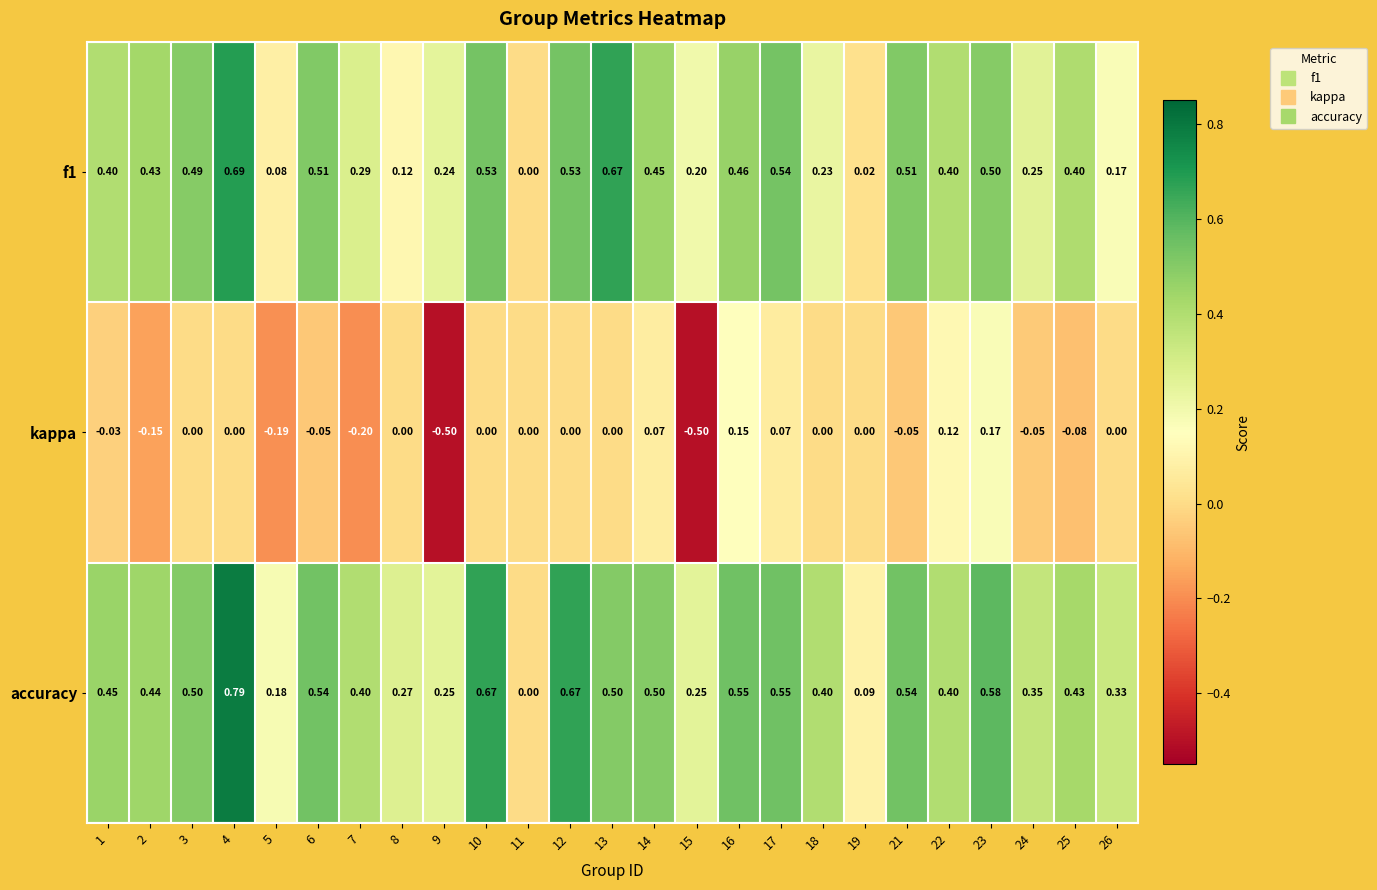

How many distinct data groups are displayed?

3